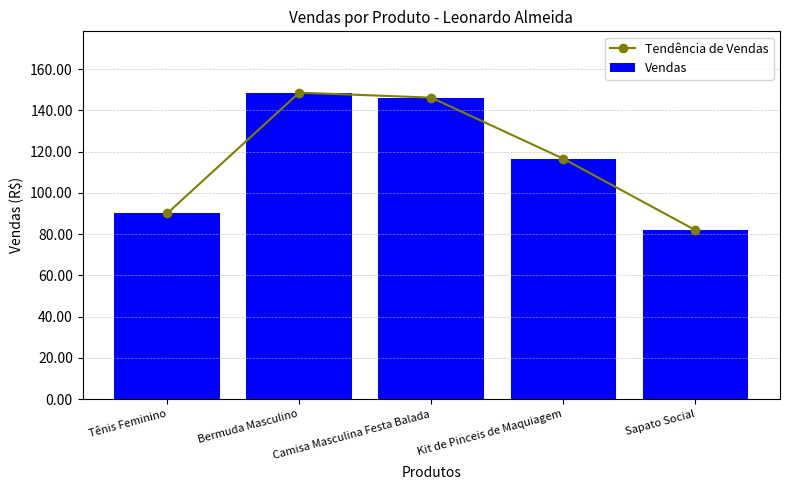

Which series has the largest total across all categories?

Tendência de Vendas